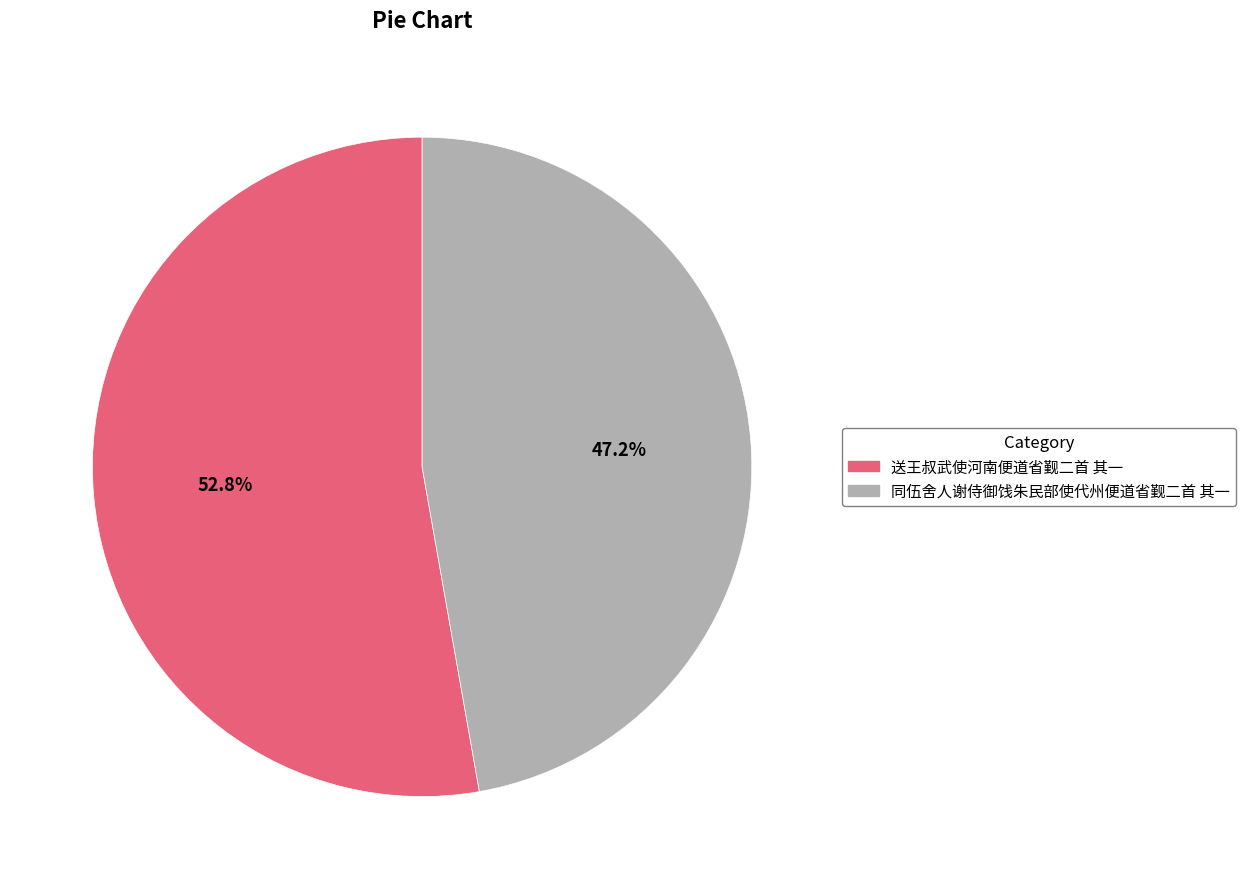

How many slices are in this pie chart?

2